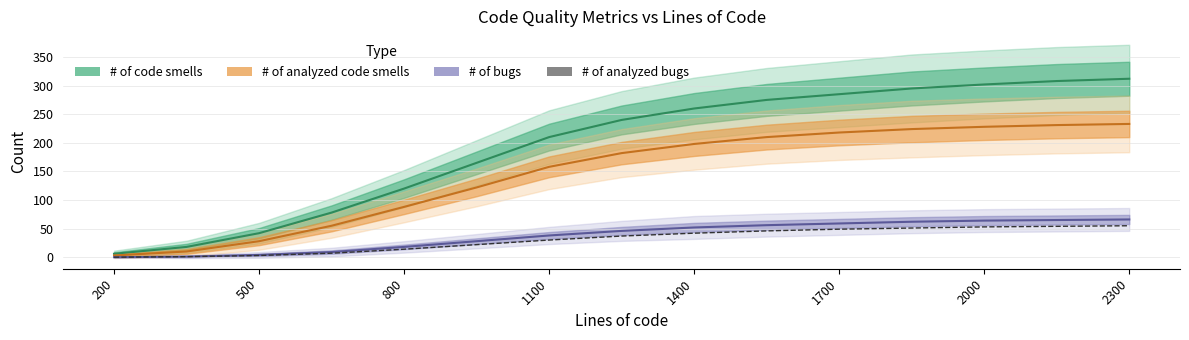

How many data points are above 37?

7